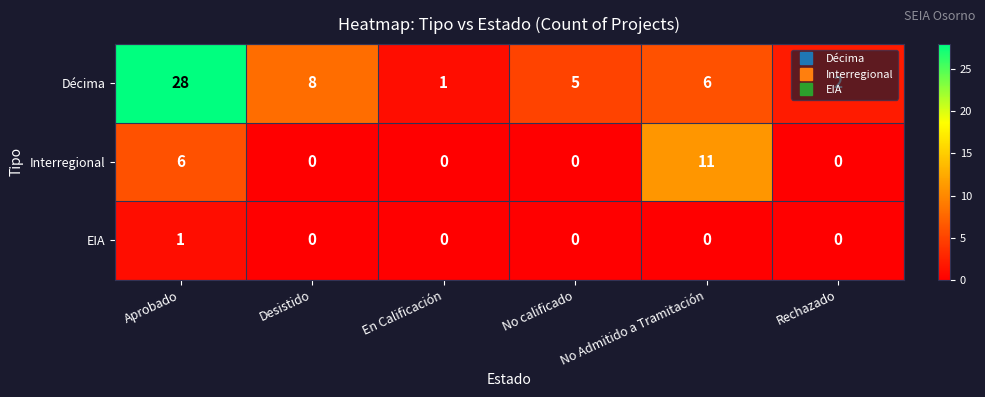

At which category does the chart reach its peak across all series?

Aprobado